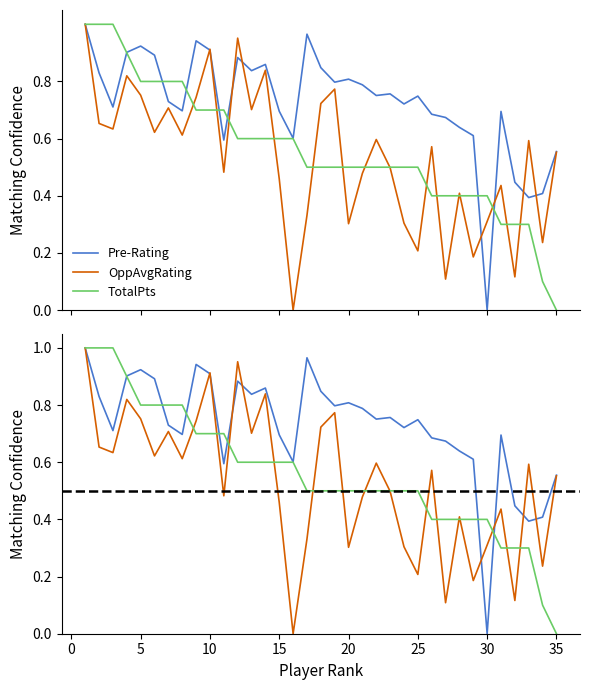

How many times do OppAvgRating and TotalPts cross each other?

15